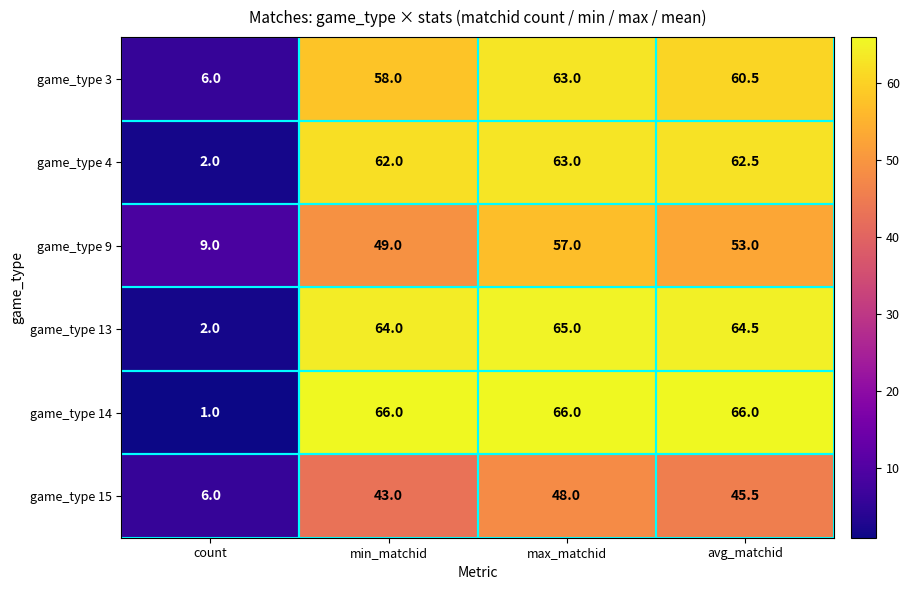

What is the spread (max minus min) of values at max_matchid?

18.0